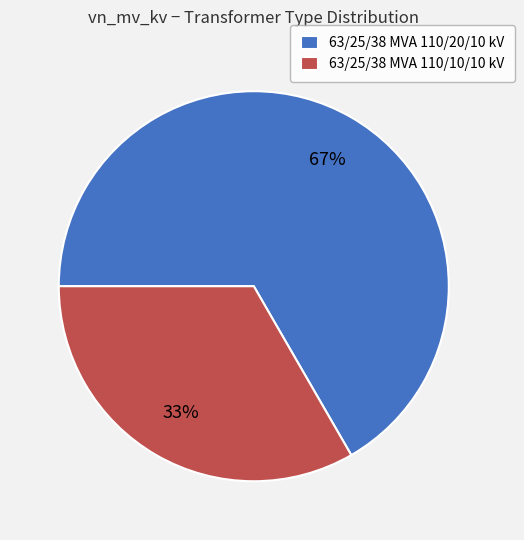

Is it true that 63/25/38 MVA 110/20/10 kV is 67% of the pie?

True